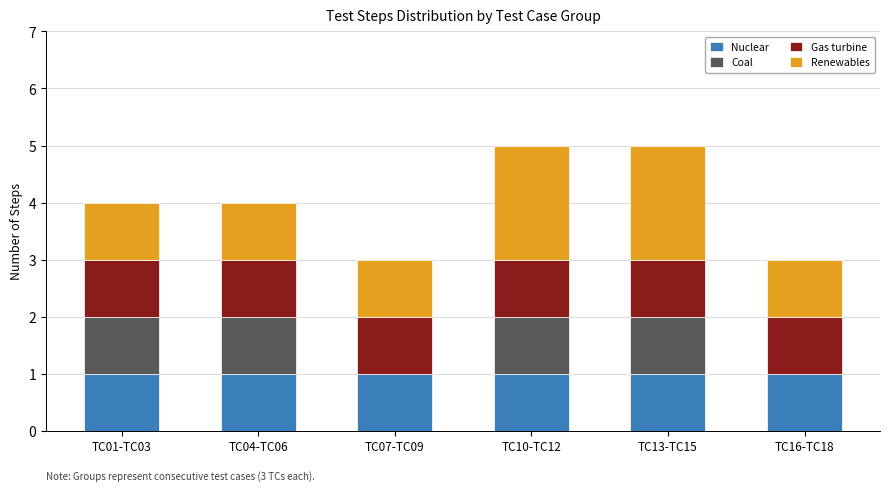

Are the bars grouped side by side (vs. stacked)?

No